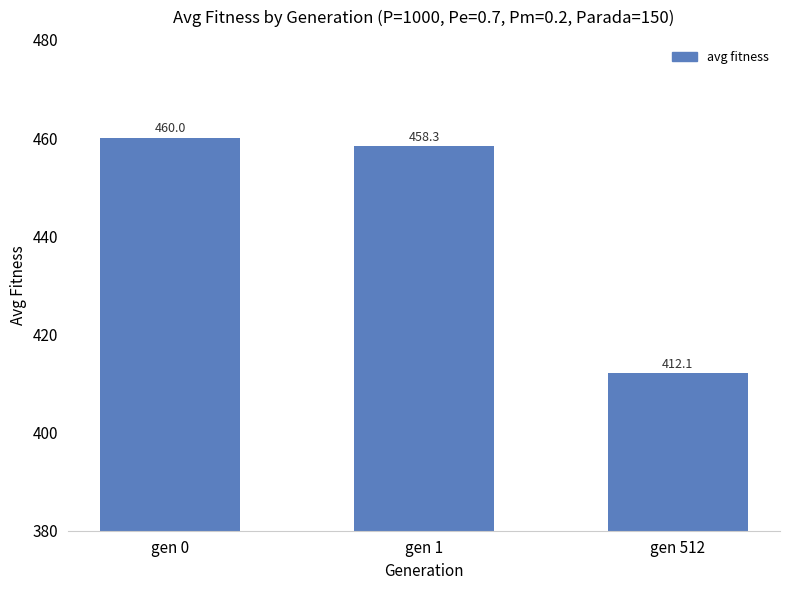

True or false: the data shows 212.9 at gen 512.

False